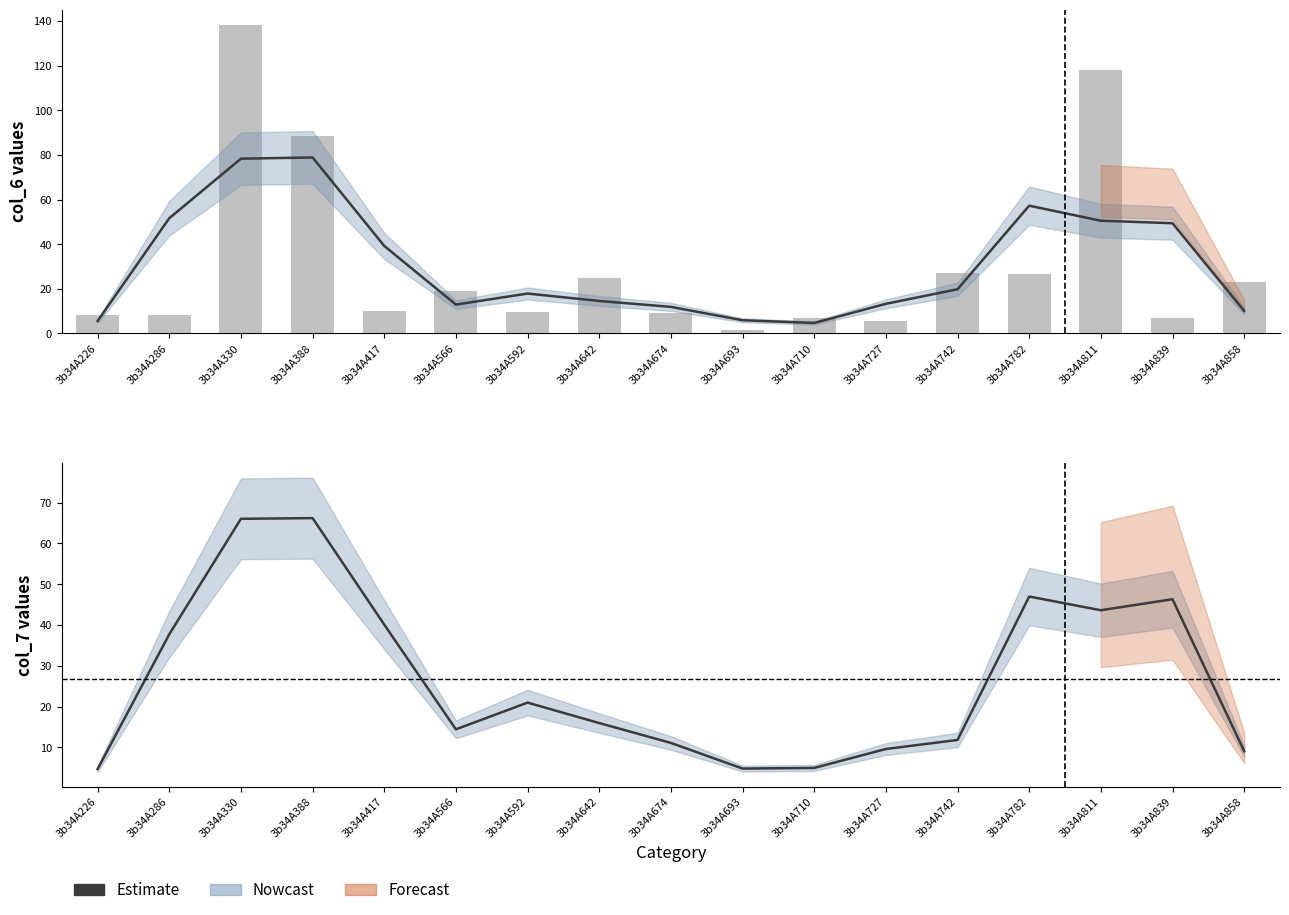

Between 3b34A782 and 3b34A858, which series saw the biggest shift?

Estimate